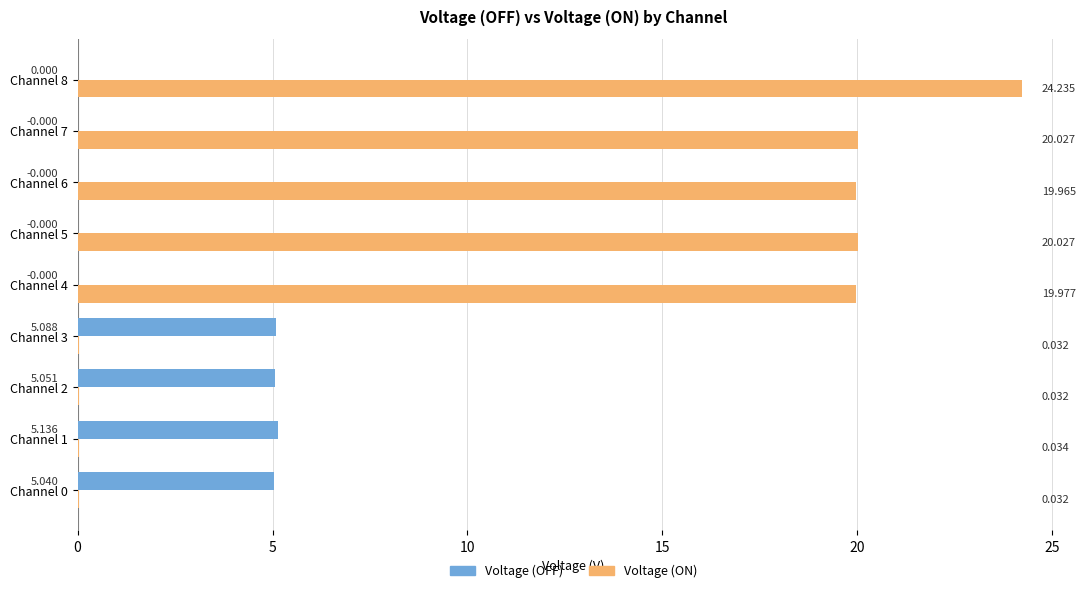

Between Channel 2 and Channel 7, which series saw the biggest shift?

Voltage (ON)